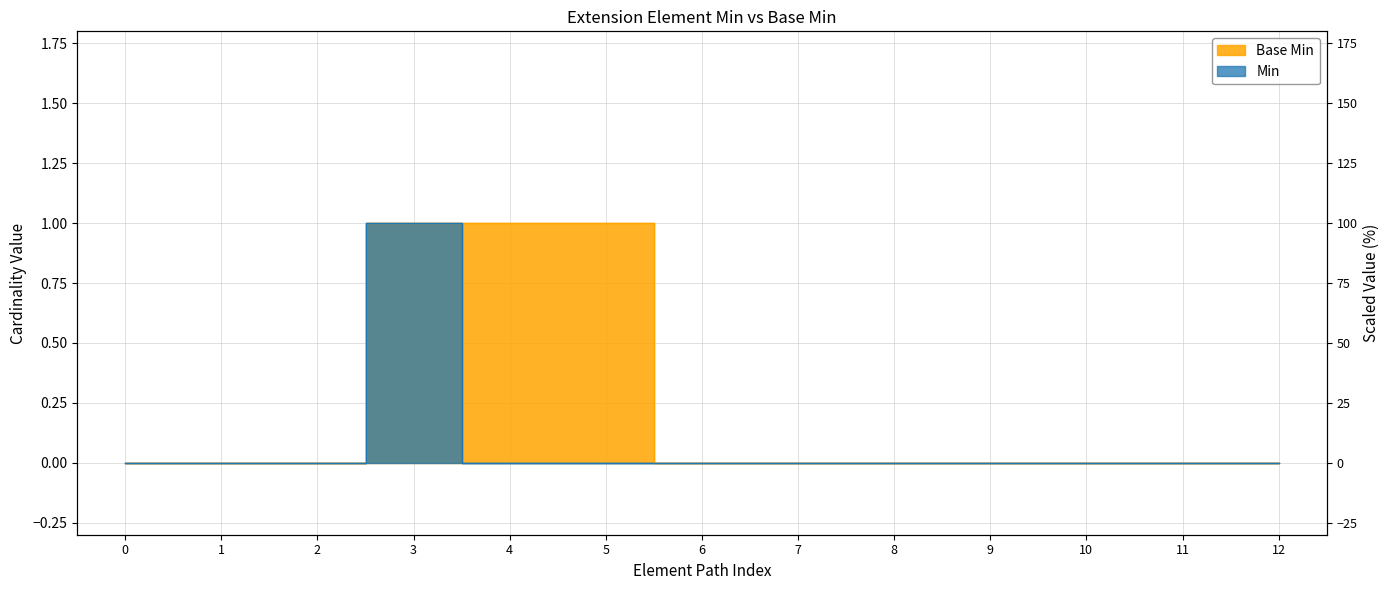

How many distinct data groups are displayed?

2